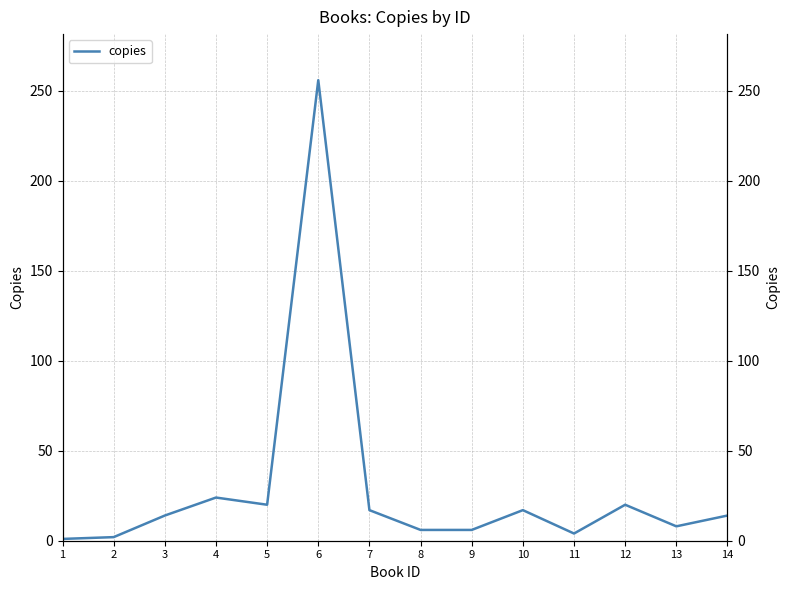

The value at 8 is 3. True or false?

False